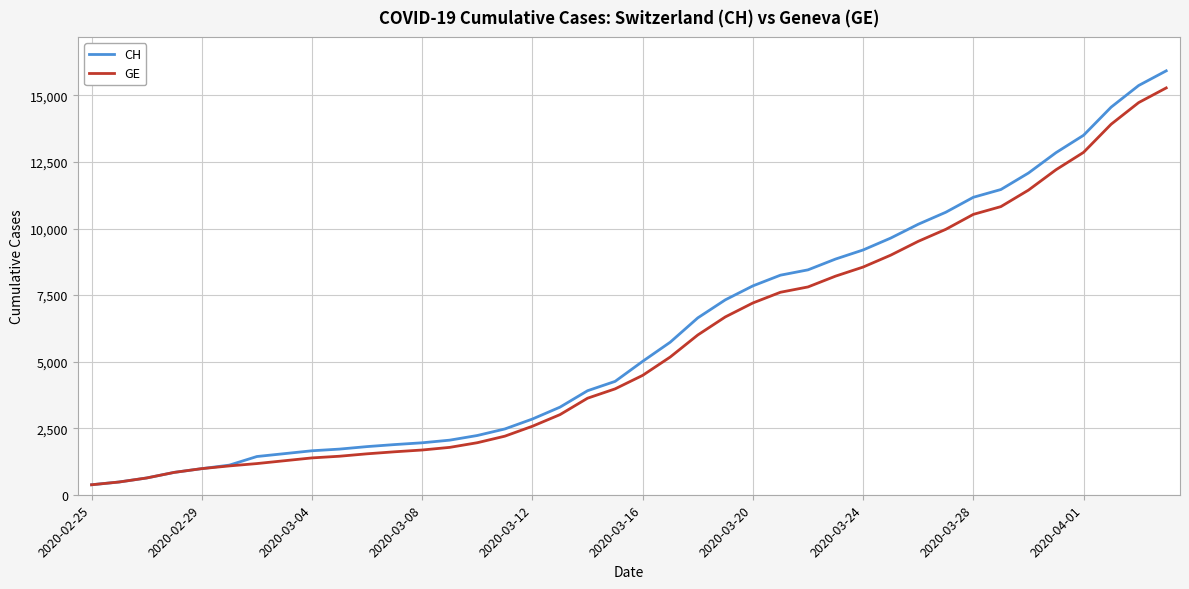

What is the highest value of the CH series?

15926